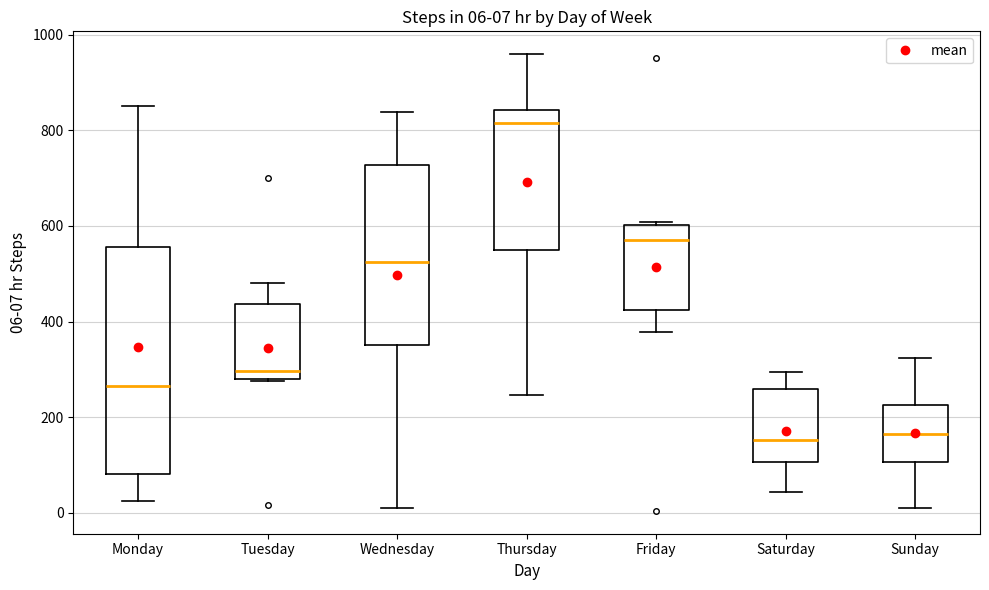

Comparing the boxes themselves (not the whiskers), which one is the tallest?

Monday